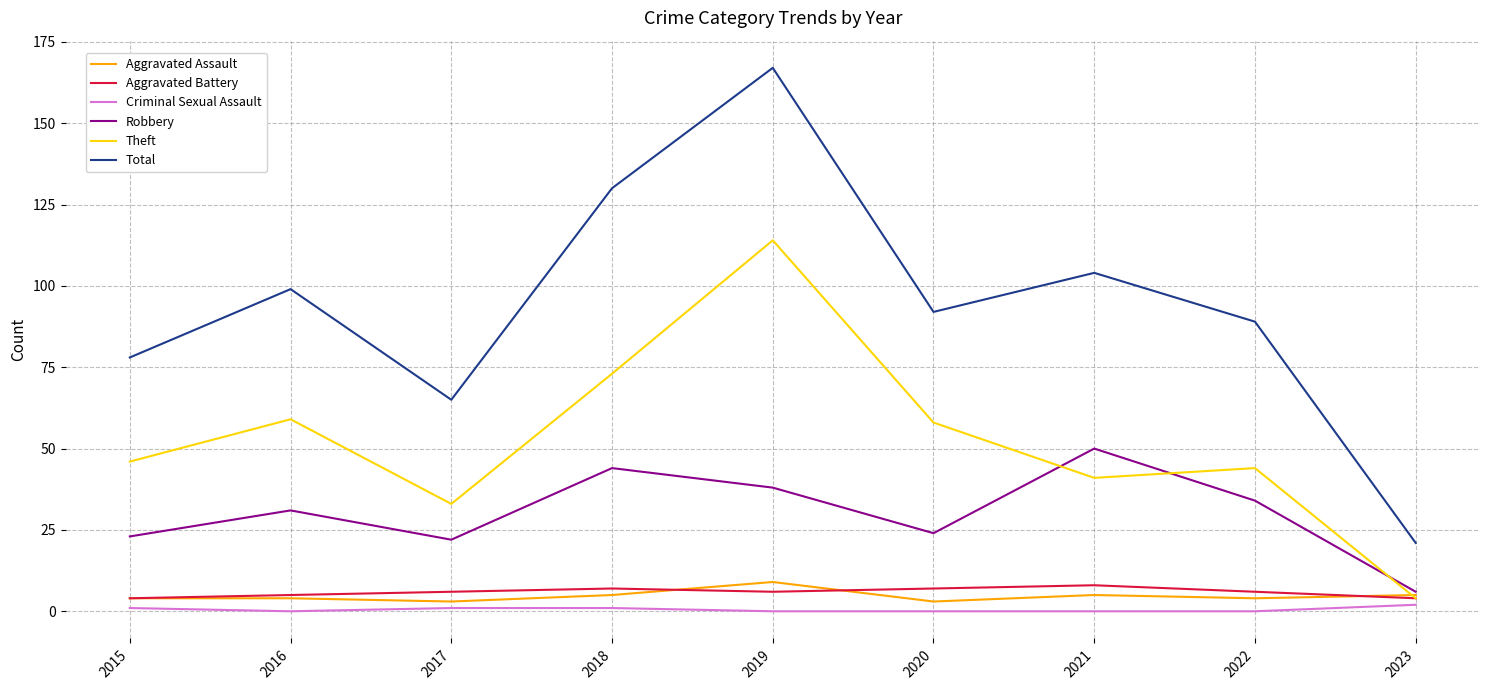

What is the difference between the maximum and minimum values in the Criminal Sexual Assault series?

2